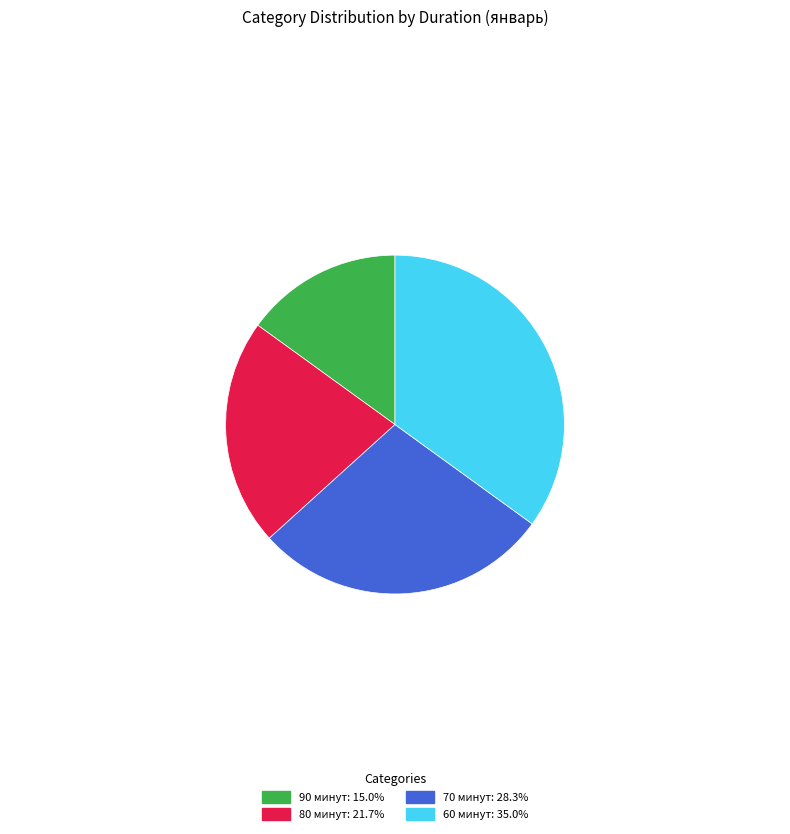

How many segments does this pie chart have?

4